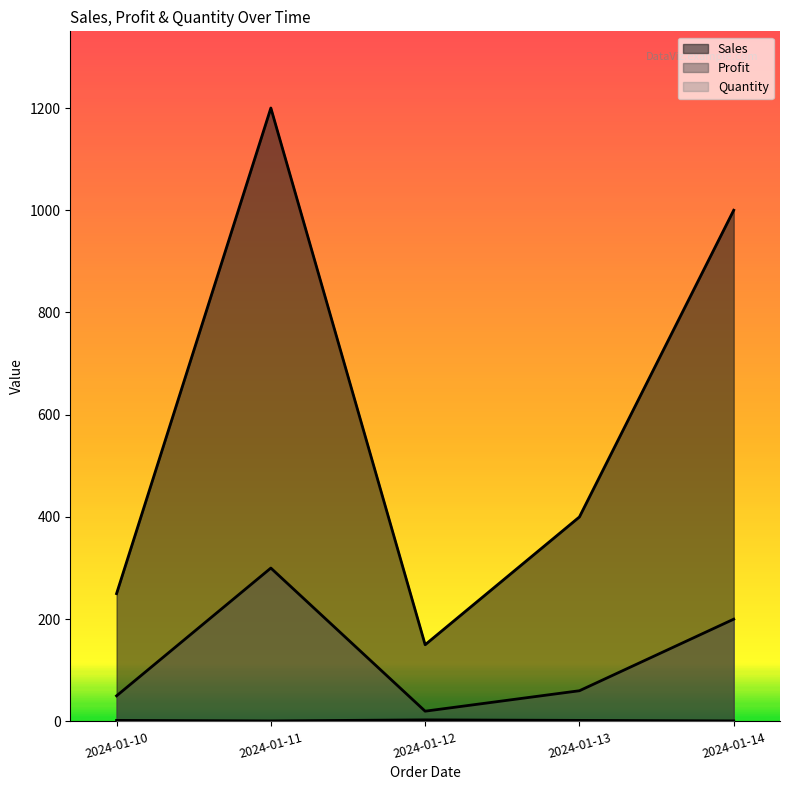

What is the spread (max minus min) of values at 2024-01-11?

1199